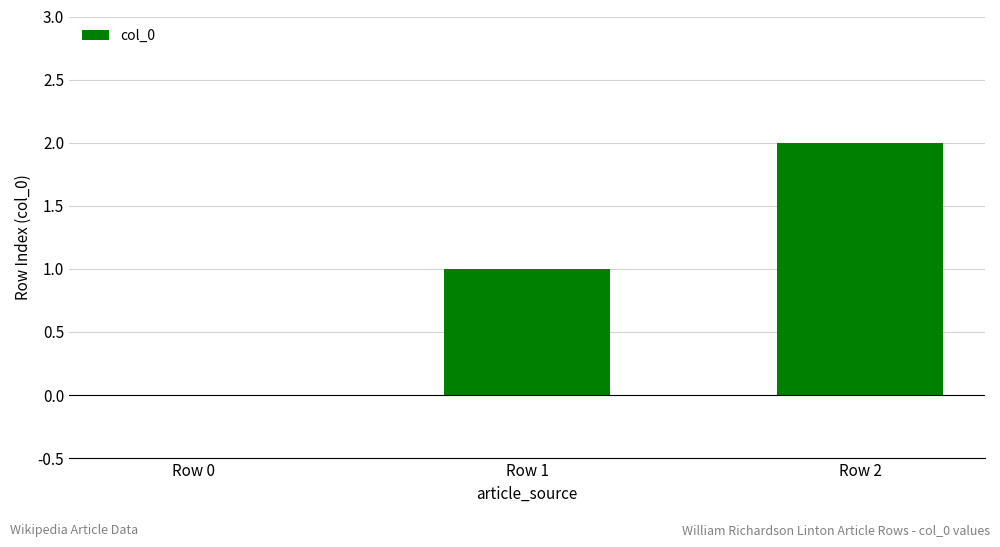

Reading left to right, what are all the values shown in this chart?

0	1	2